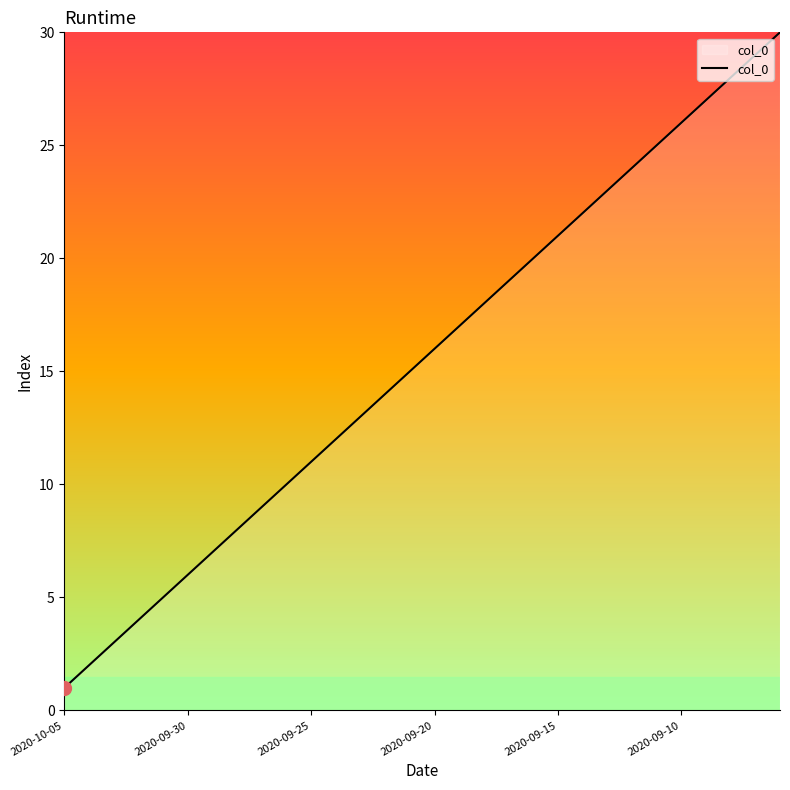

What is the maximum value shown in the chart?

30